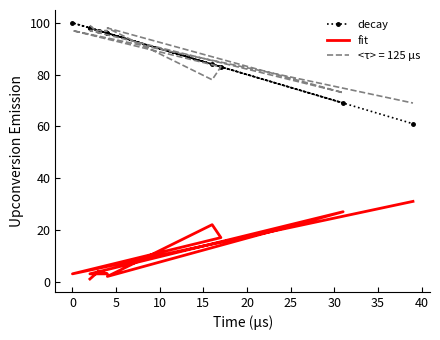

Which series has the largest total across all categories?

decay